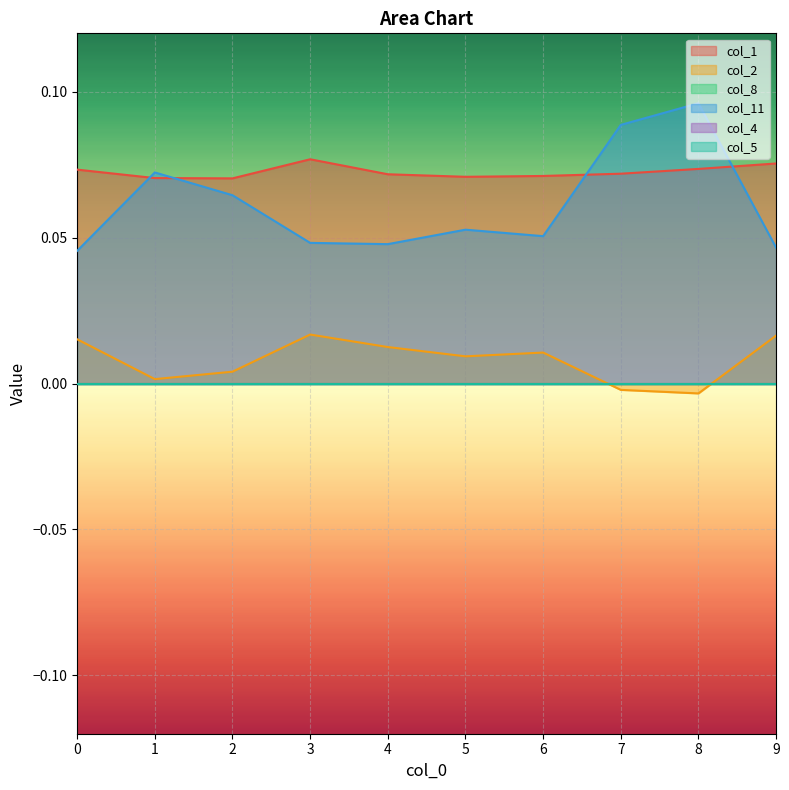

What is the spread (max minus min) of values at 7?

0.1